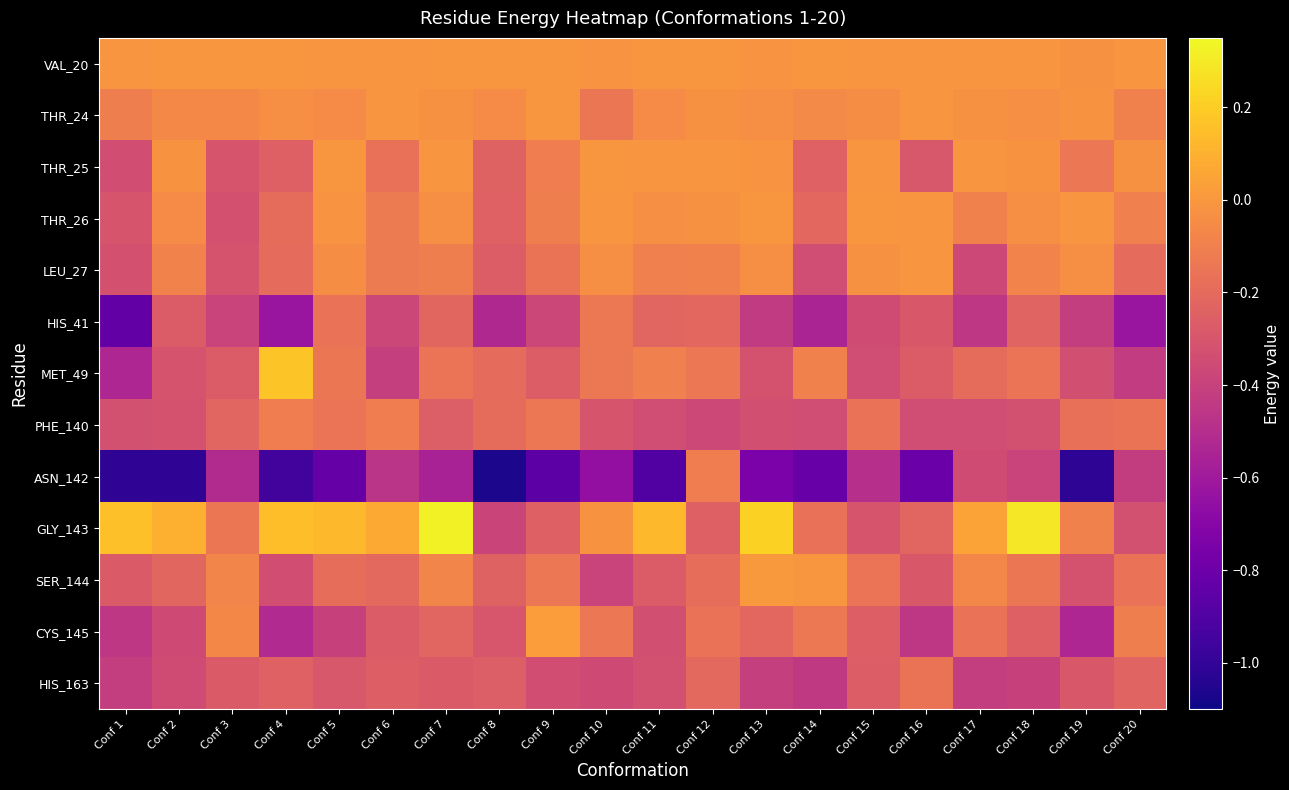

At which category is the sum across all series the highest?

Conf 7